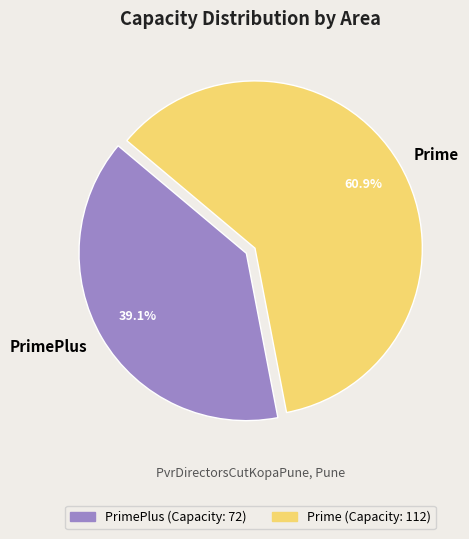

To the nearest percent, what is the difference between the PrimePlus and Prime slice percentages?

22%